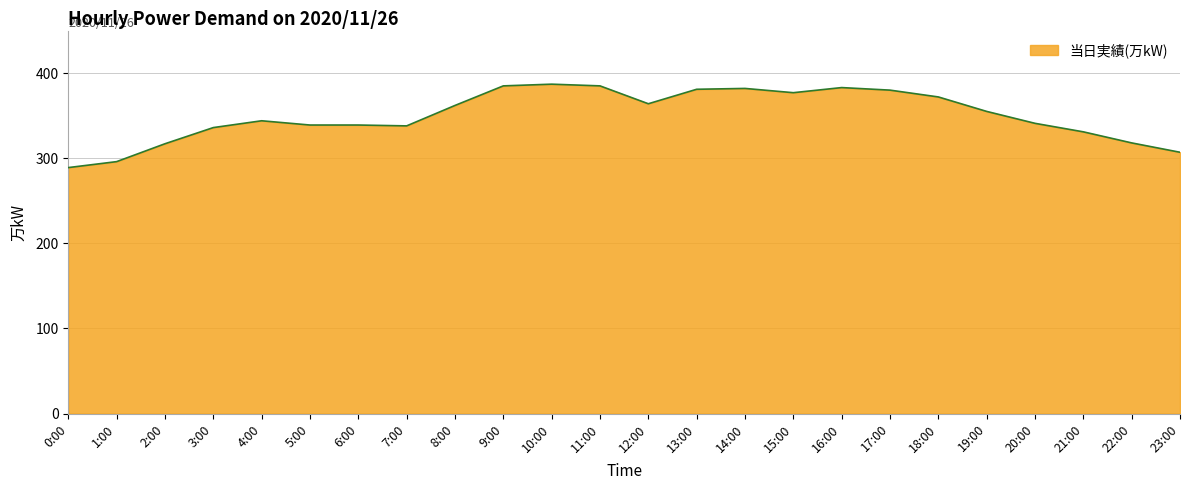

What is the change in value from 1:00 to 15:00?

+81